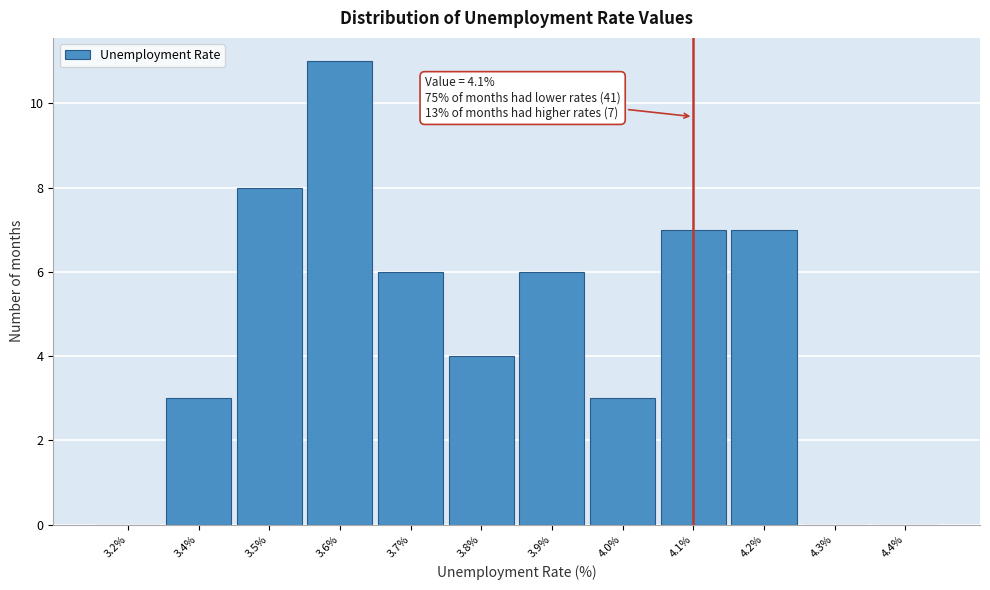

Reading right to left, list all the values displayed in this chart.

4.4%=0	4.3%=0	4.2%=7	4.1%=7	4.0%=3	3.9%=6	3.8%=4	3.7%=6	3.6%=11	3.5%=8	3.4%=3	3.2%=0